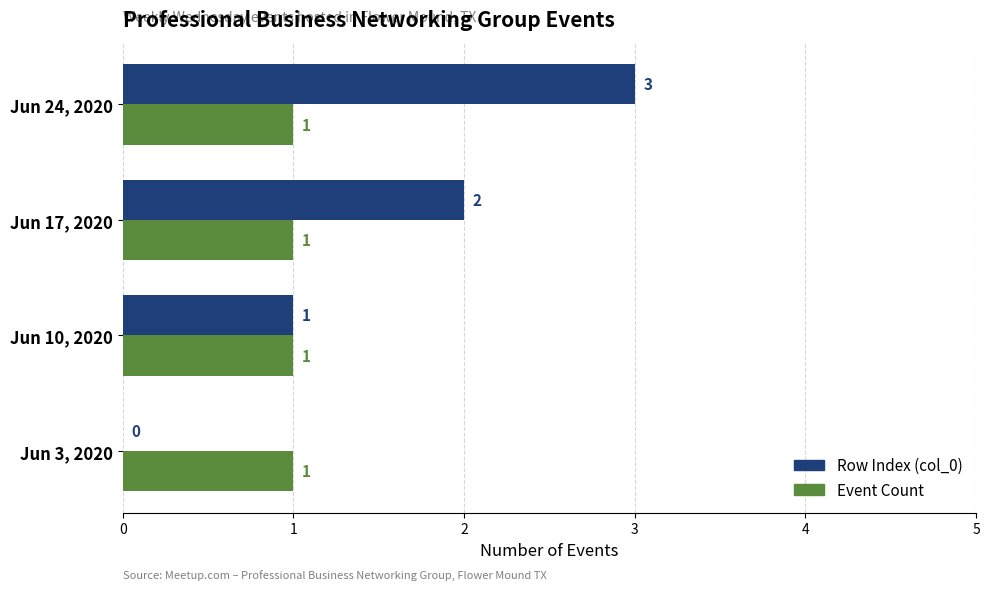

Between Jun 3, 2020 and Jun 10, 2020, which series saw the biggest shift?

Row Index (col_0)